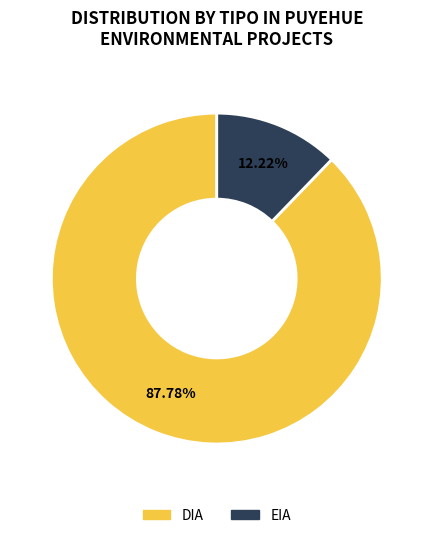

Which has a higher value, DIA or EIA?

DIA